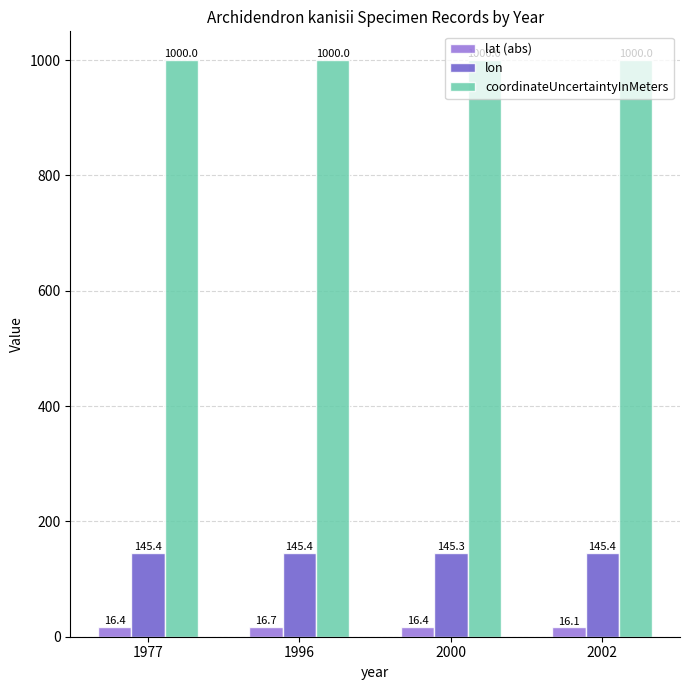

Rank the series by their maximum value, from highest to lowest.

coordinateUncertaintyInMeters, lon, lat (abs)